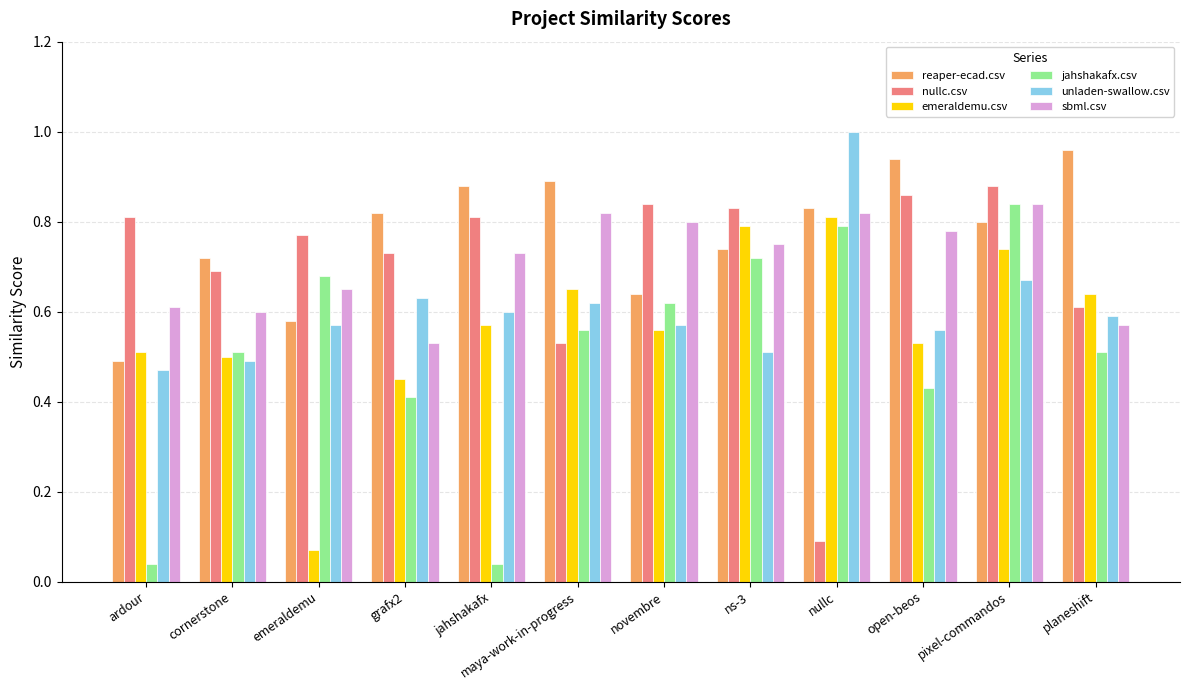

Between cornerstone and jahshakafx, which series saw the biggest shift?

jahshakafx.csv